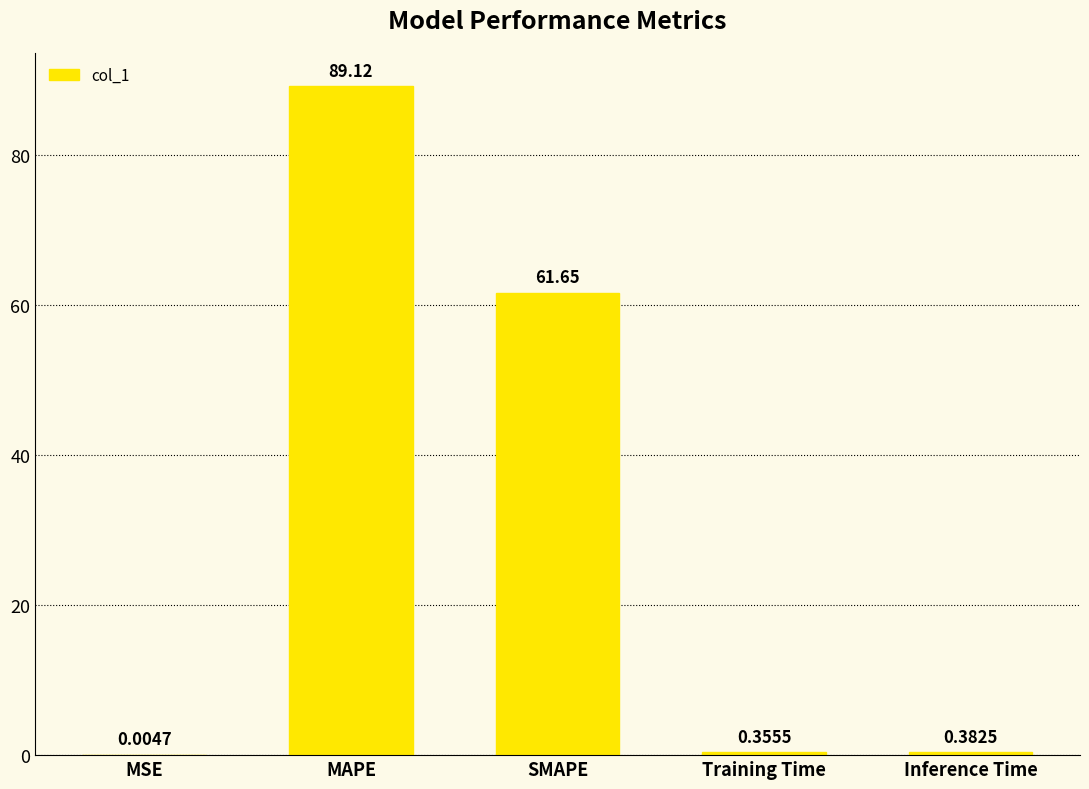

Which label corresponds to the largest value in the chart?

MAPE